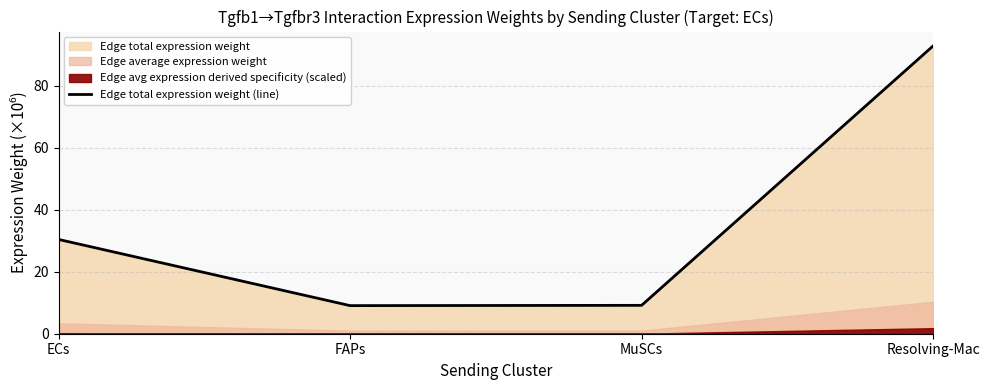

Reading left to right, list all the values displayed in this chart.

30.4	9.1	9.2	92.9